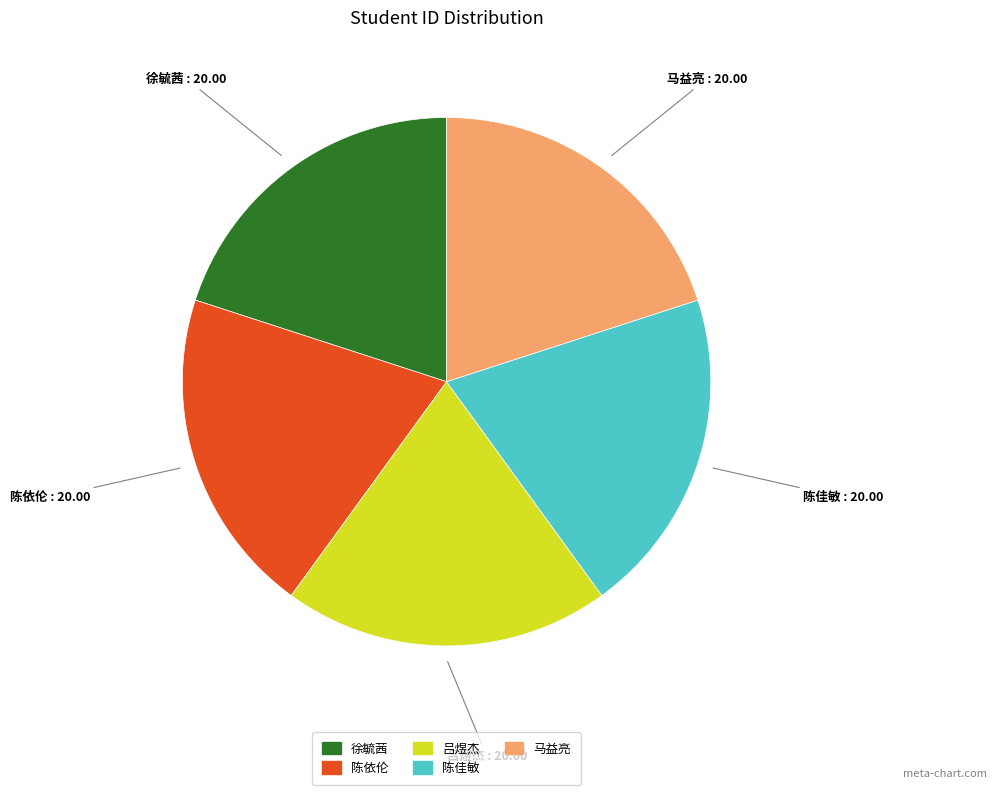

Do 马益亮 and 陈依伦 together represent more than half of the pie?

No